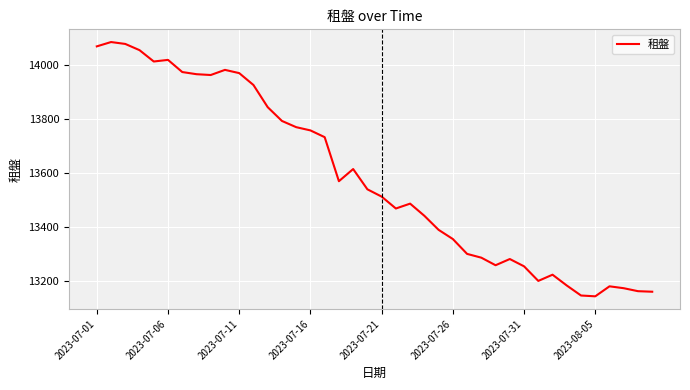

How many series are shown in this chart?

1